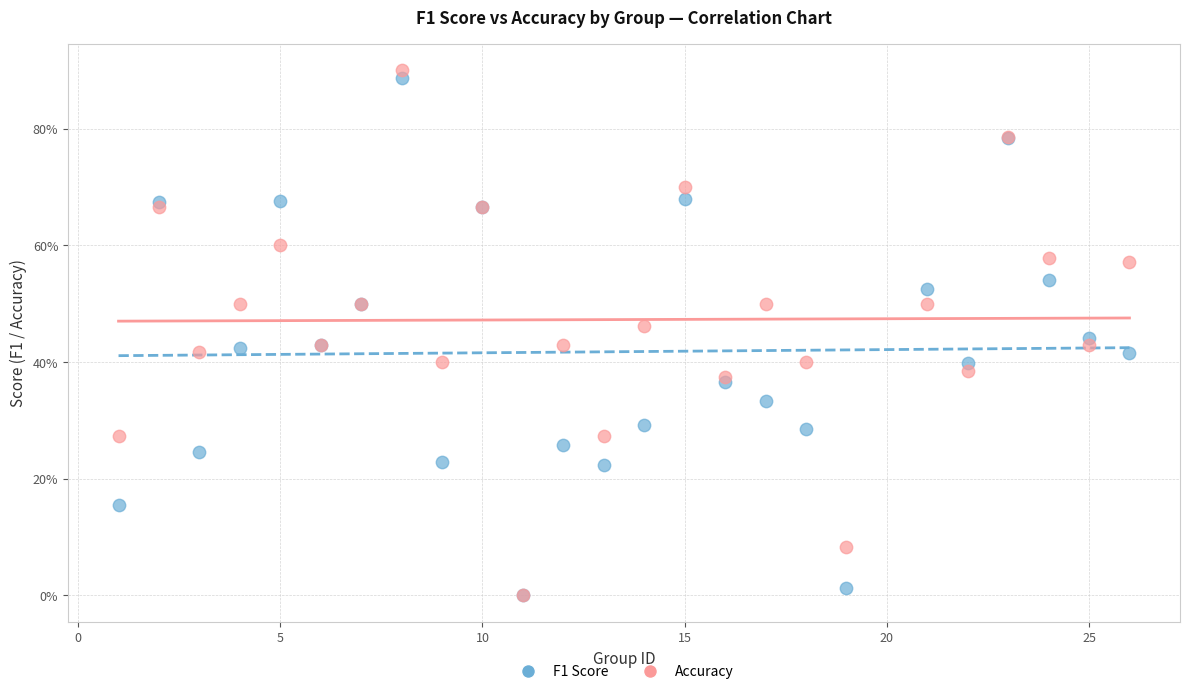

What are all the series names shown in the legend?

F1 Score, Accuracy